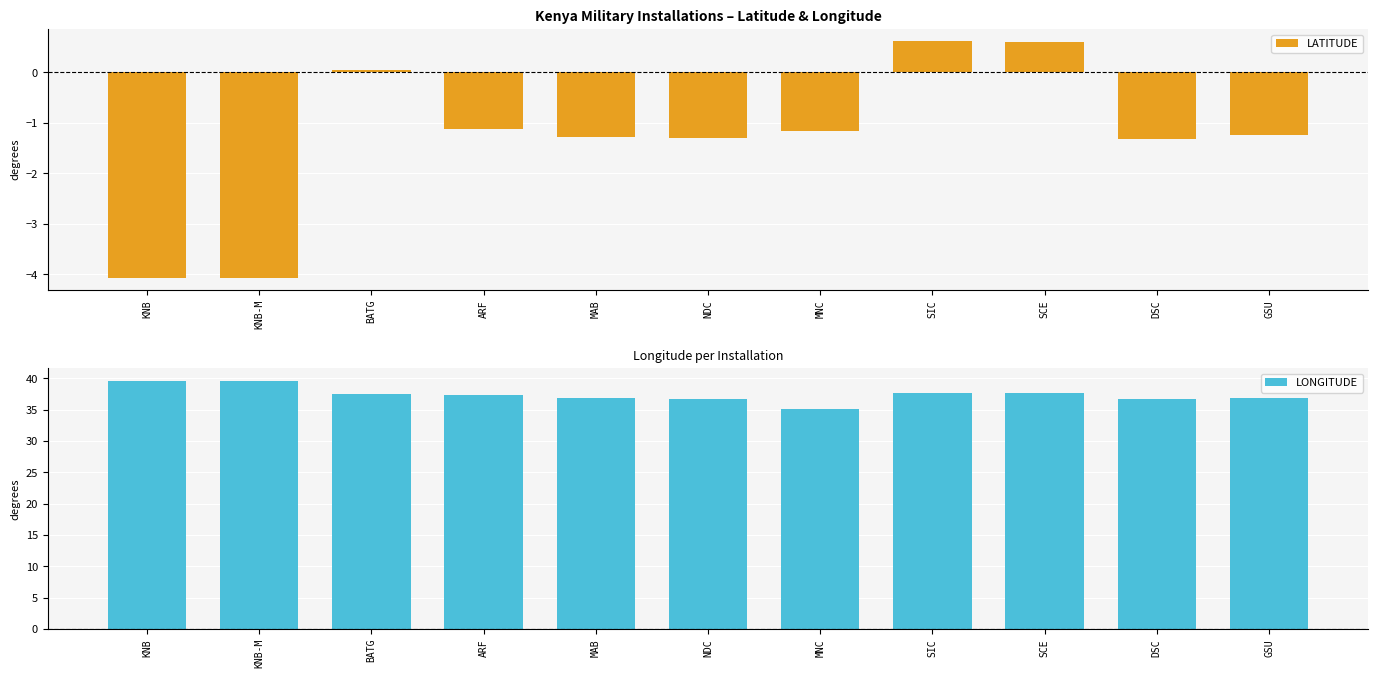

List the labels in order of LATITUDE value, smallest first.

KNB-M, KNB, DSC, NDC, MAB, GSU, MNC, ARF, BATG, SCE, SIC